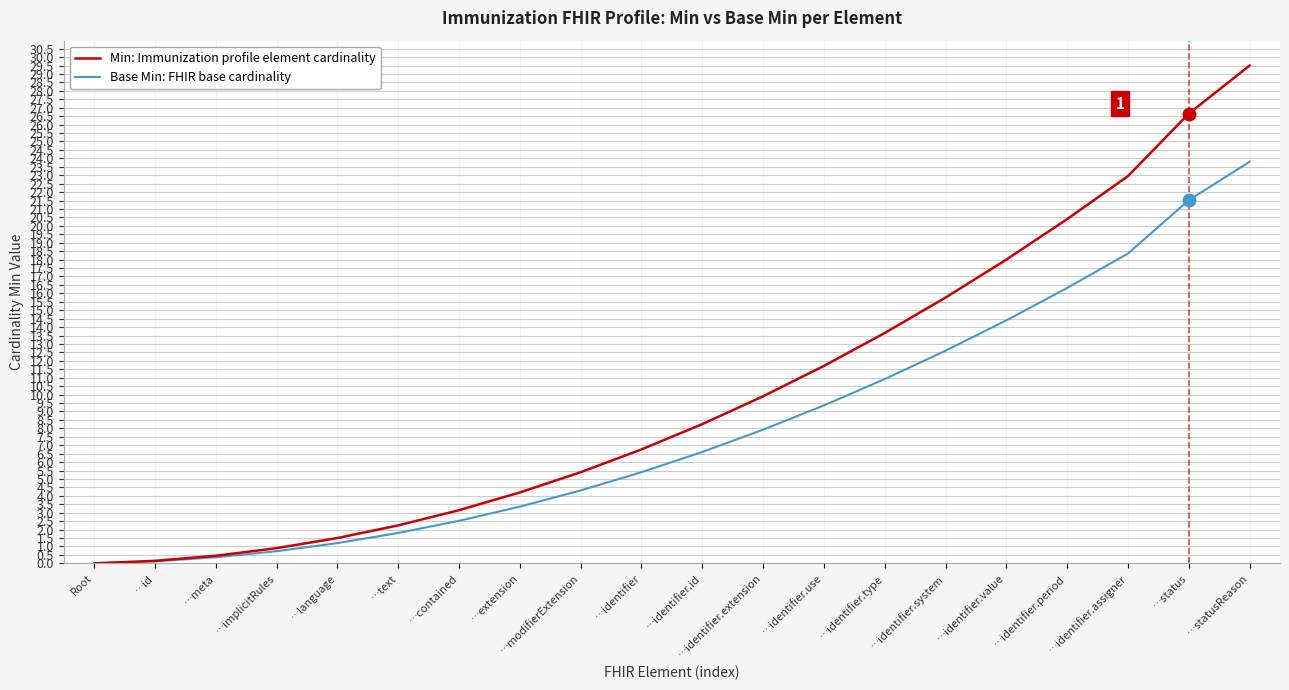

What position from the left is …language?

5